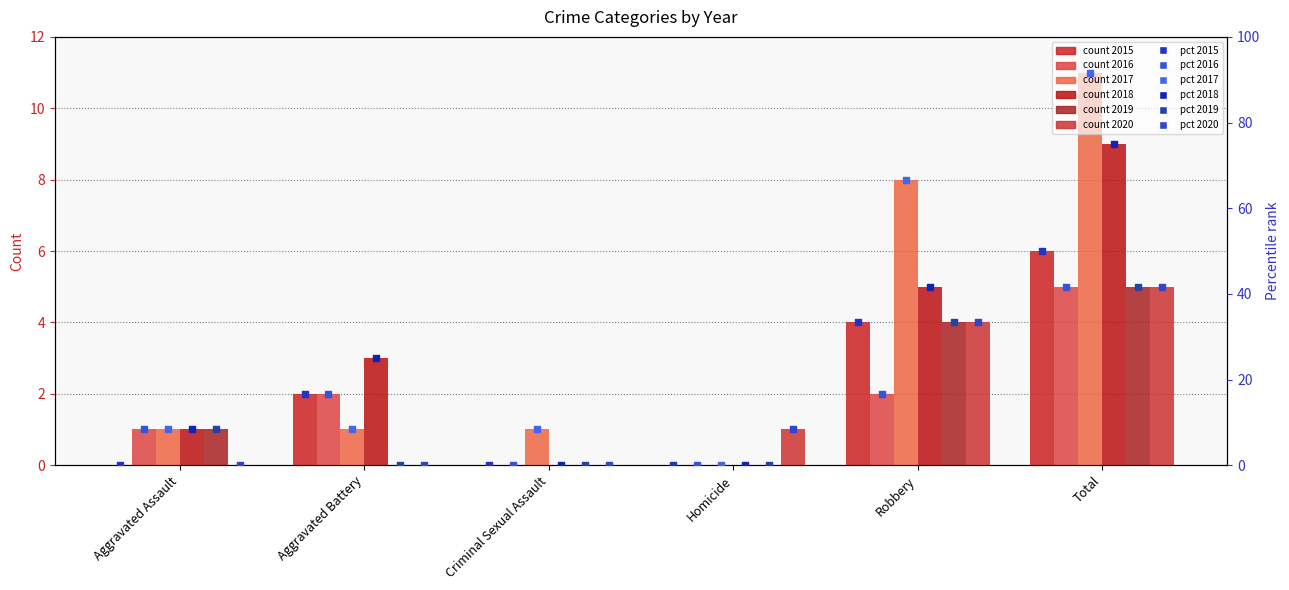

Which series has the largest total across all categories?

2017 pct